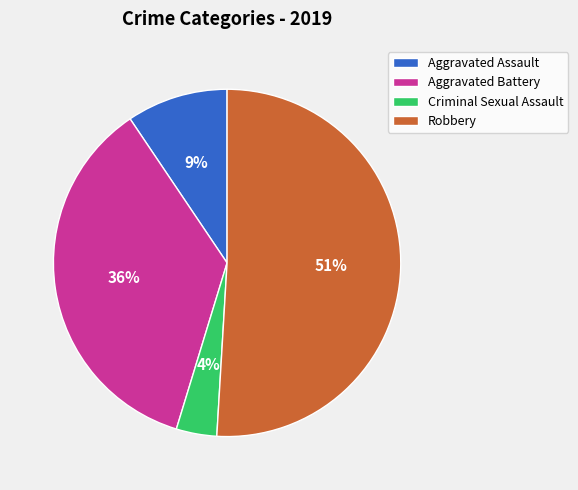

What is the smallest slice in the pie chart?

Criminal Sexual Assault